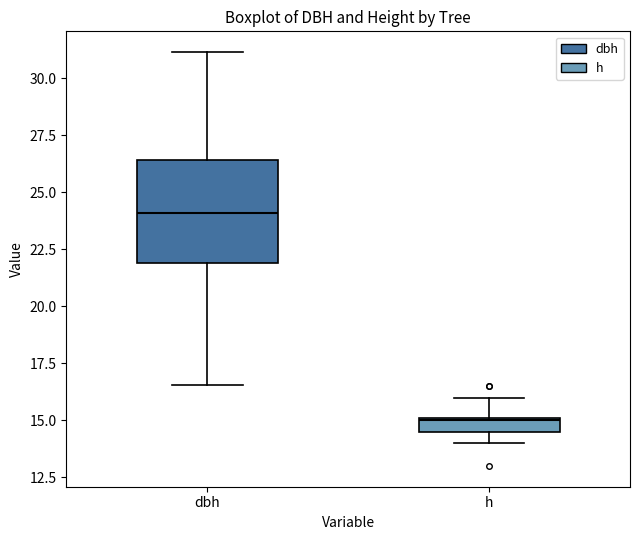

Which box is the tallest, from its lower edge to its upper edge?

dbh